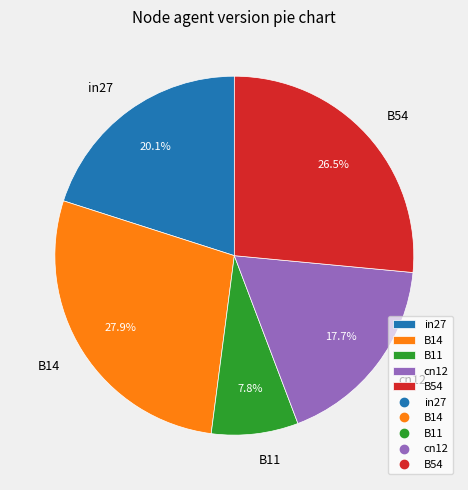

What is the total percentage of cn12 and B54?

44.2%